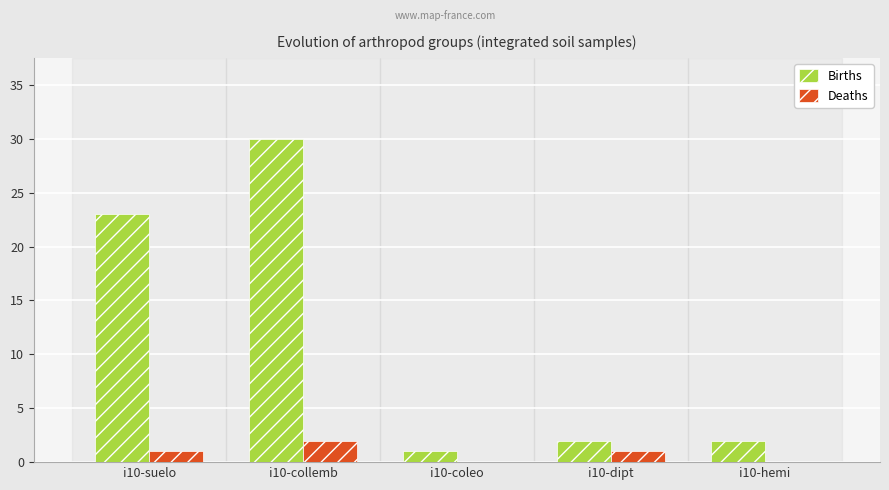

How many series are shown in this chart?

2